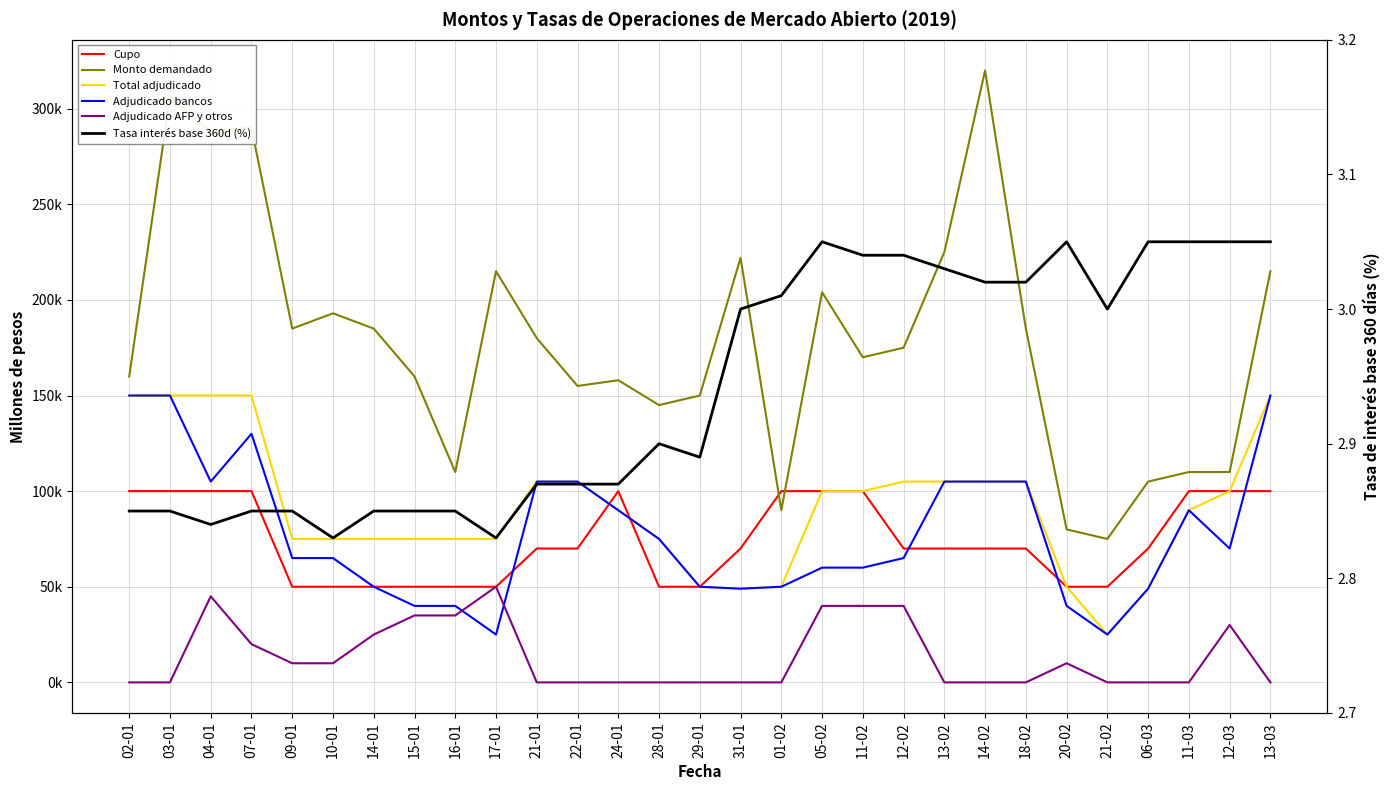

What is the maximum value for Tasas de interes base 360 dias (porcentaje)?

3.0